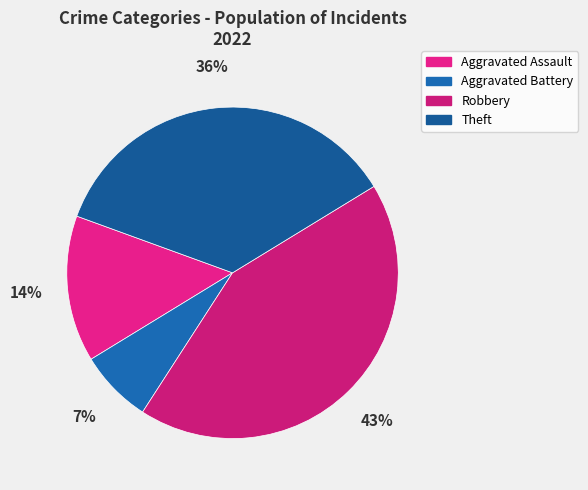

Is it true that Robbery is 43% of the pie?

True